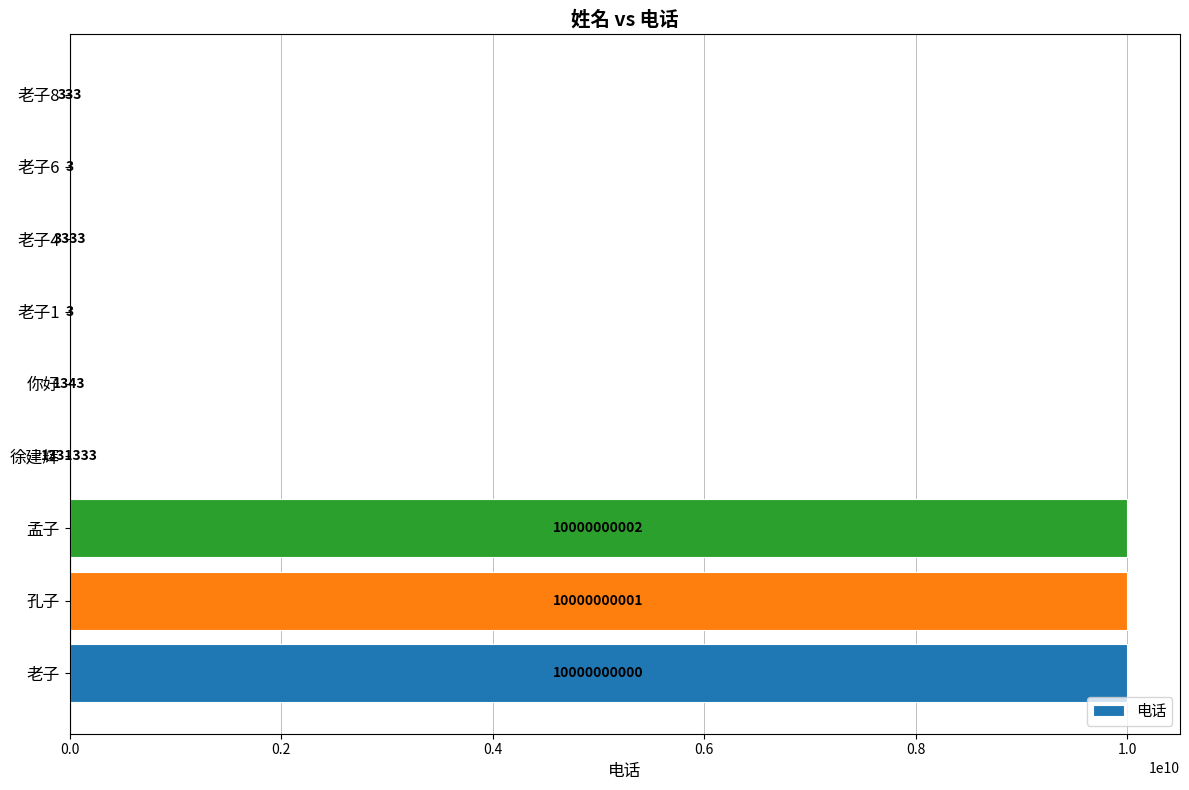

What is the sum of all values?

30001336351